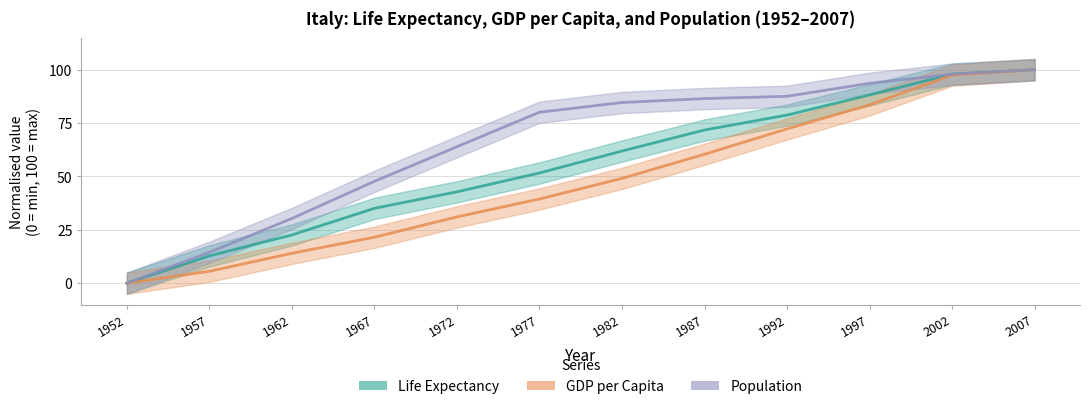

Reading left to right, list all the values displayed in this chart.

lifeExp: 1952=0.0	1957=12.8	1962=22.6	1967=35.1	1972=42.8	1977=51.6	1982=61.9	1987=71.8	1992=78.7	1997=88.2	2002=97.9	2007=100.0
gdpPercap_scaled: 1952=0.0	1957=5.6	1962=14.0	1967=21.5	1972=31.0	1977=39.4	1982=49.1	1987=60.4	1992=72.3	1997=83.5	2002=97.5	2007=100.0
pop_scaled: 1952=0.0	1957=14.5	1962=30.3	1967=47.7	1972=63.9	1977=80.1	1982=84.6	1987=86.5	1992=87.5	1997=93.6	2002=97.9	2007=100.0